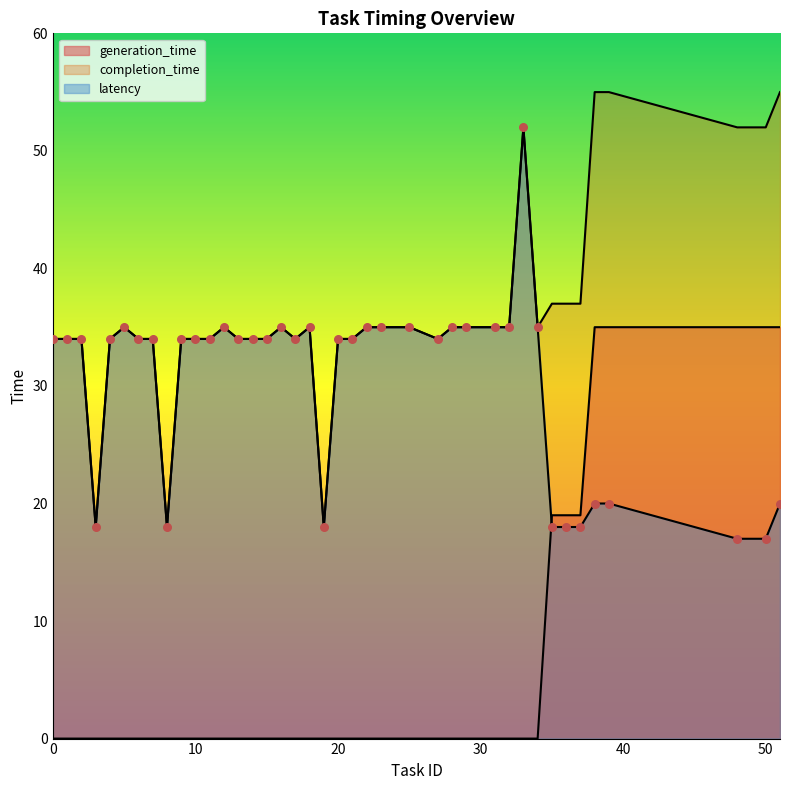

Which series has the largest total across all categories?

completion_time